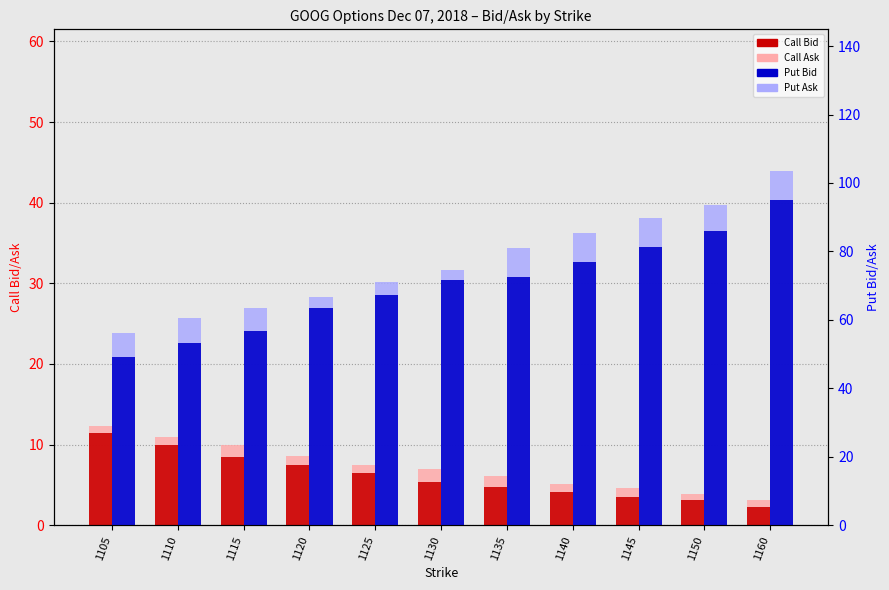

Which series has the largest total across all categories?

Put Ask